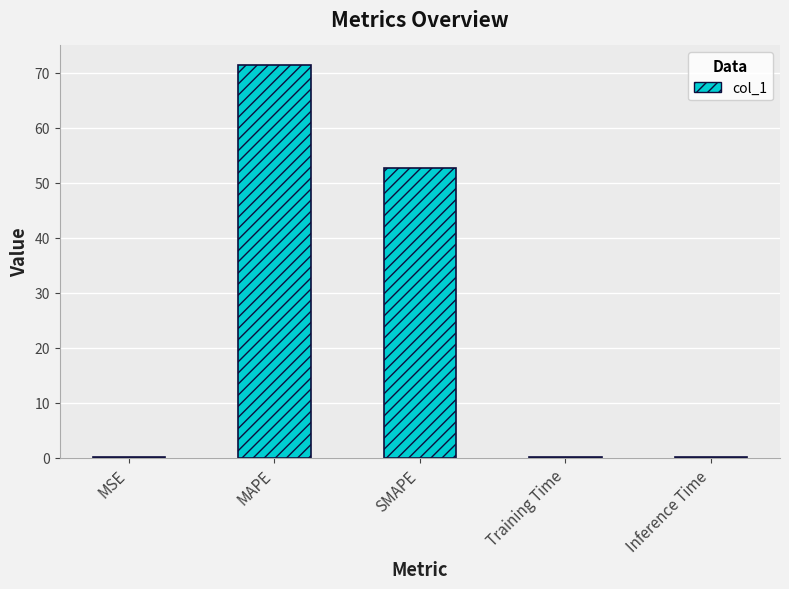

What is the greatest value displayed?

71.4